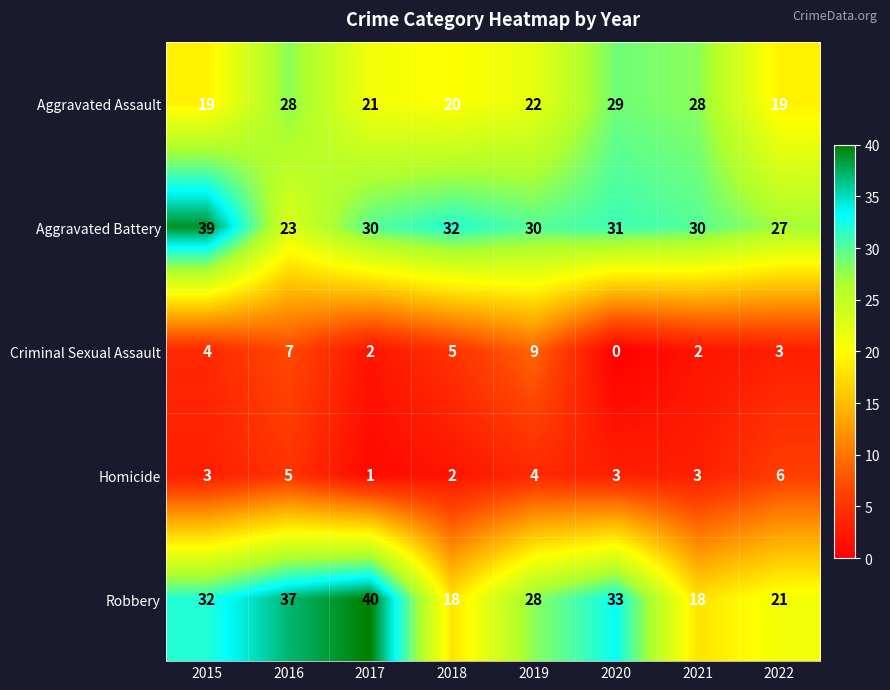

The value of Homicide at 2015 is 3. True or false?

True